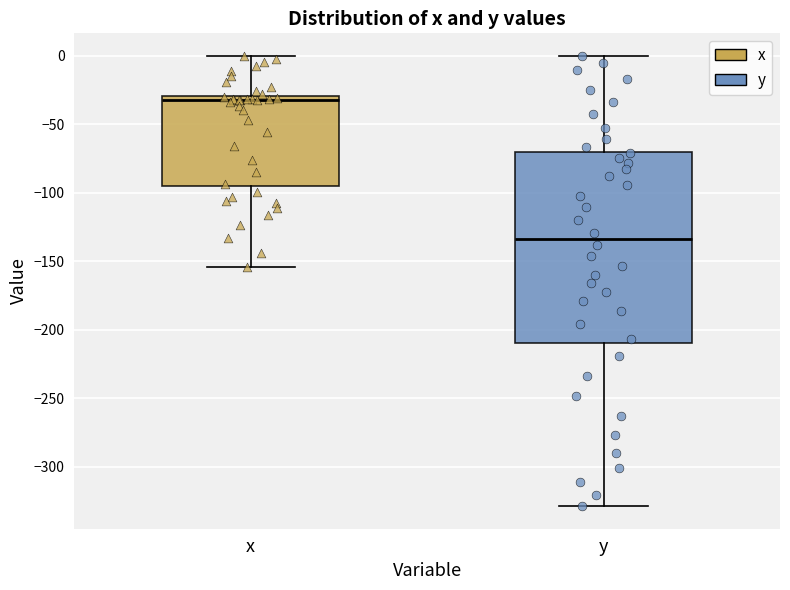

Reading left to right, read every box against the y-axis: the position of its median line, the range the box covers, and the ends of its whiskers. The values are not printed on the chart, so give them approximately, as read against the axis.

x: median -30 (just below the box's upper edge), box -95 to -30, whiskers -155 to 0
y: median -135, box -210 to -70, whiskers -330 to 0